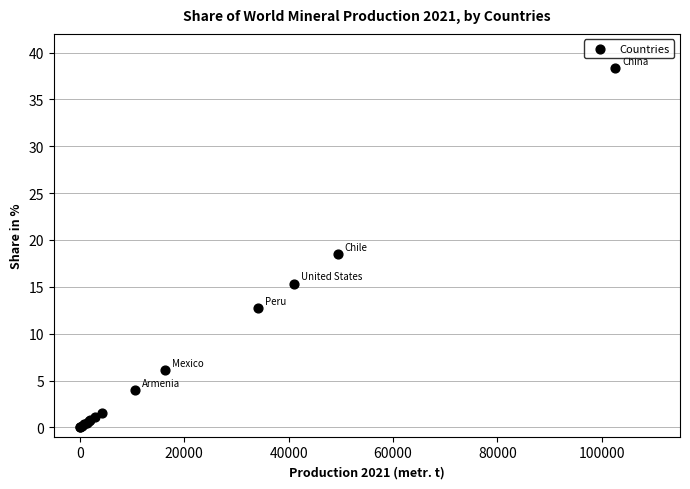

What Y value in the scatter plot is closest to 19?

18.5